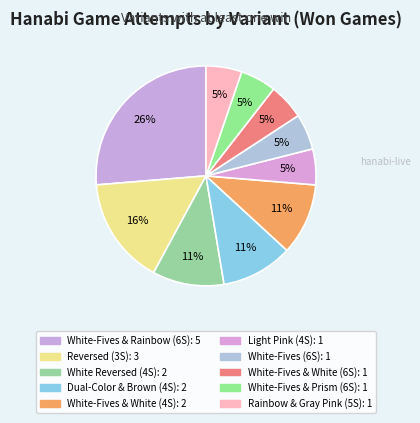

Rank the categories by value from highest to lowest.

White-Fives & Rainbow (6 Suits), Reversed (3 Suits), White Reversed (4 Suits), Dual-Color & Brown (4 Suits), White-Fives & White (4 Suits), Light Pink (4 Suits), White-Fives (6 Suits), White-Fives & White (6 Suits), White-Fives & Prism (6 Suits), Rainbow & Gray Pink (5 Suits)